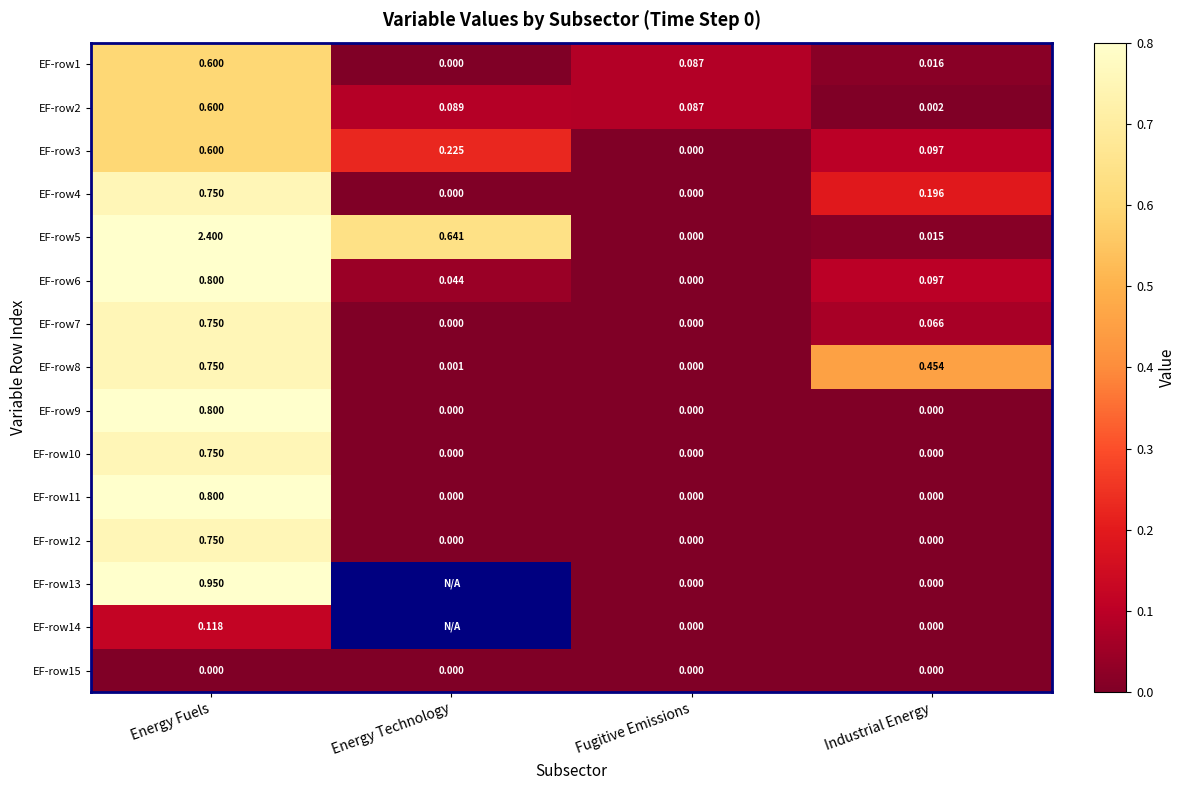

At how many categories does at least one series exceed 0?

4